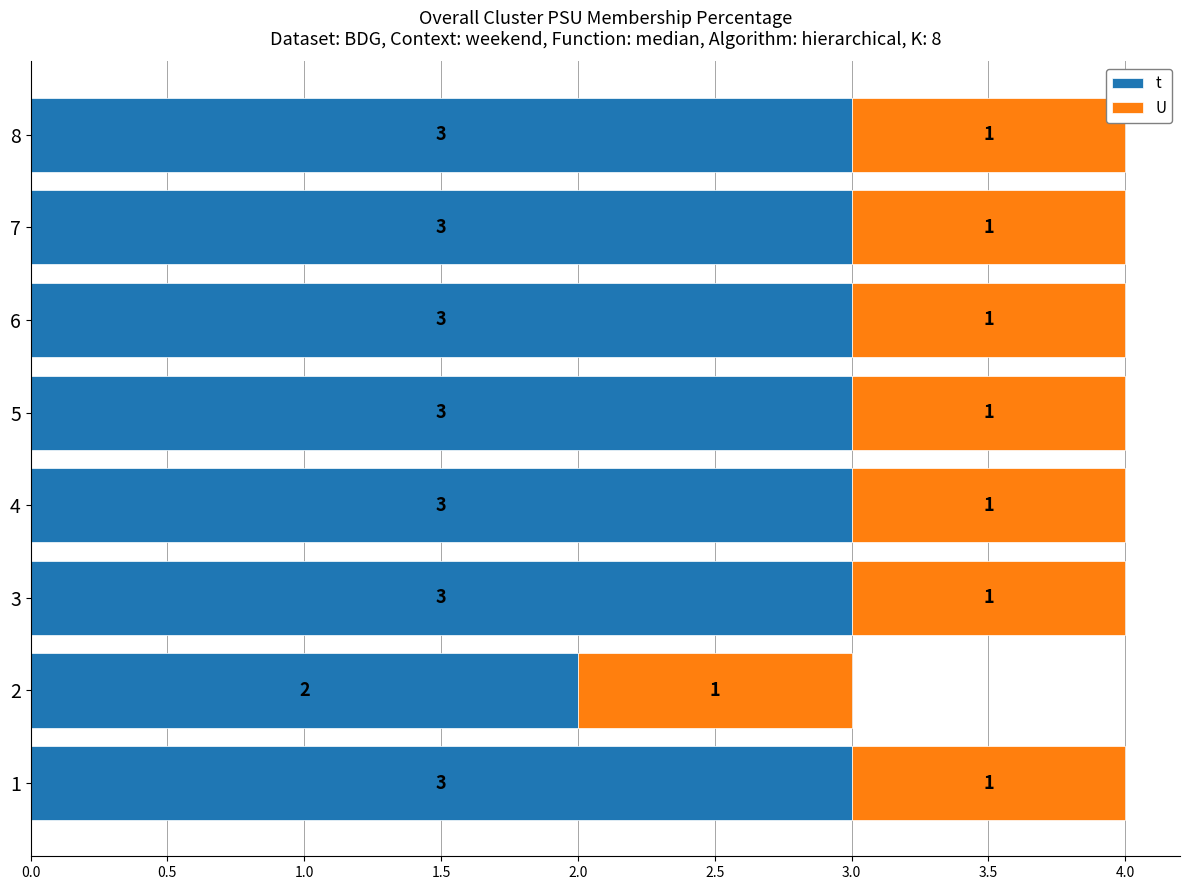

Which series has the largest total across all categories?

t